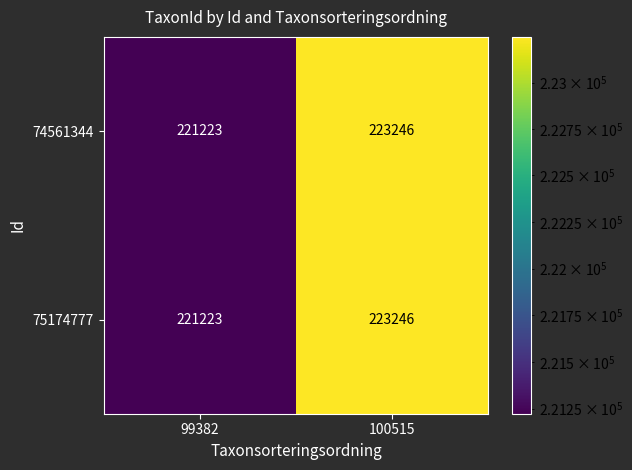

What is the total value across all series at 99382?

442446